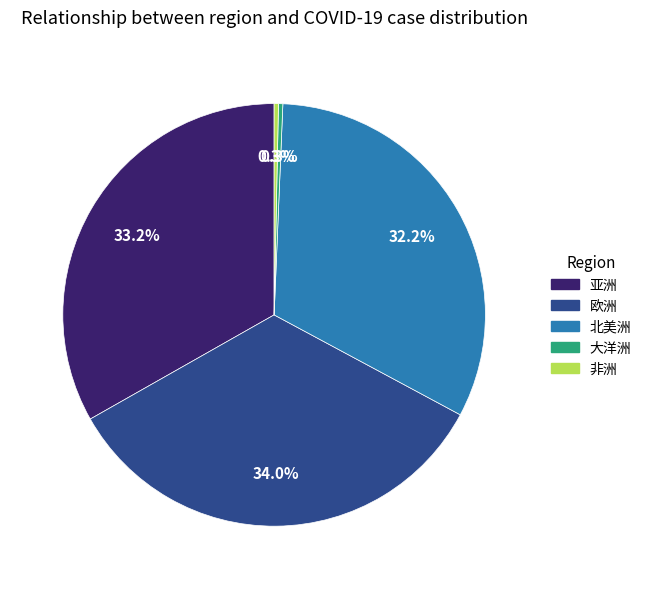

Does 大洋洲 represent more than half of the total?

No